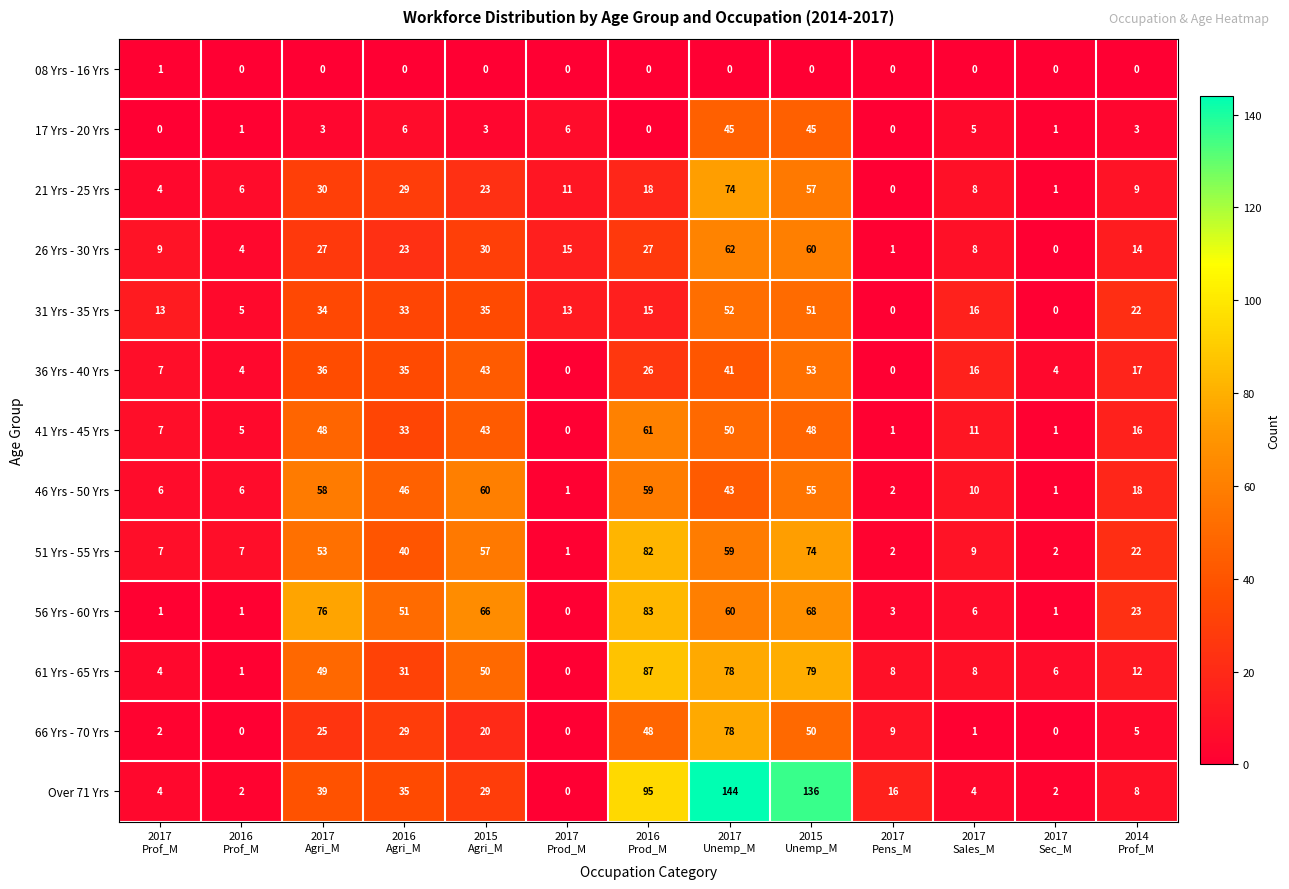

List the series in order of their peak value, lowest first.

08 Yrs - 16 Yrs, 17 Yrs - 20 Yrs, 31 Yrs - 35 Yrs, 36 Yrs - 40 Yrs, 46 Yrs - 50 Yrs, 41 Yrs - 45 Yrs, 26 Yrs - 30 Yrs, 21 Yrs - 25 Yrs, 66 Yrs - 70 Yrs, 51 Yrs - 55 Yrs, 56 Yrs - 60 Yrs, 61 Yrs - 65 Yrs, Over 71 Yrs